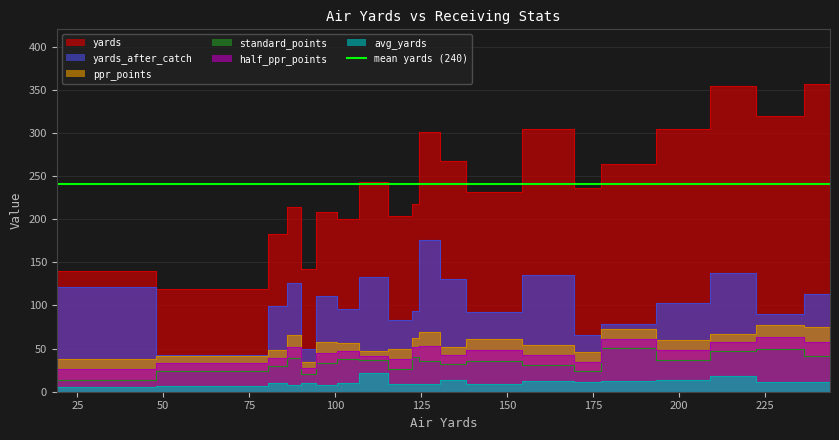

True or false: yards and ppr_points cross at least once.

False